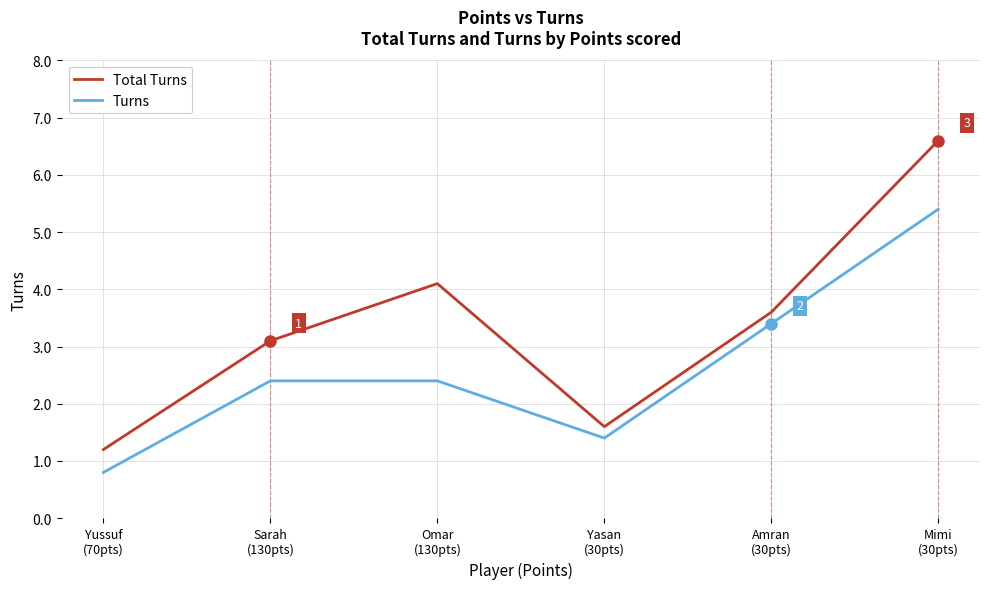

How many series are shown in this chart?

2